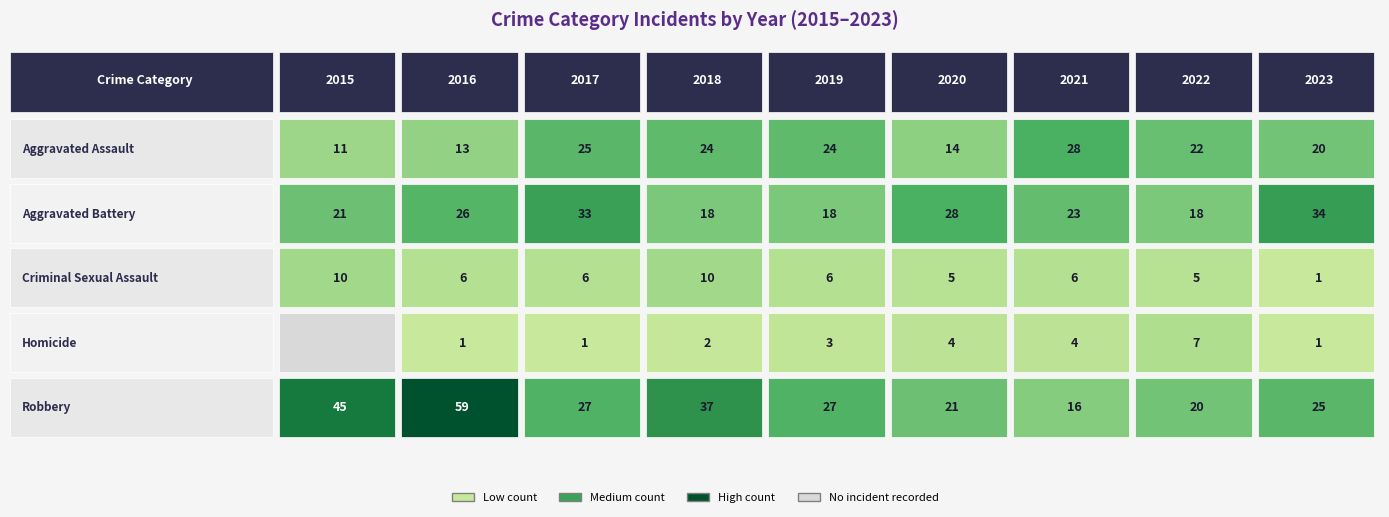

The value of Robbery at 2015 is 45. True or false?

True